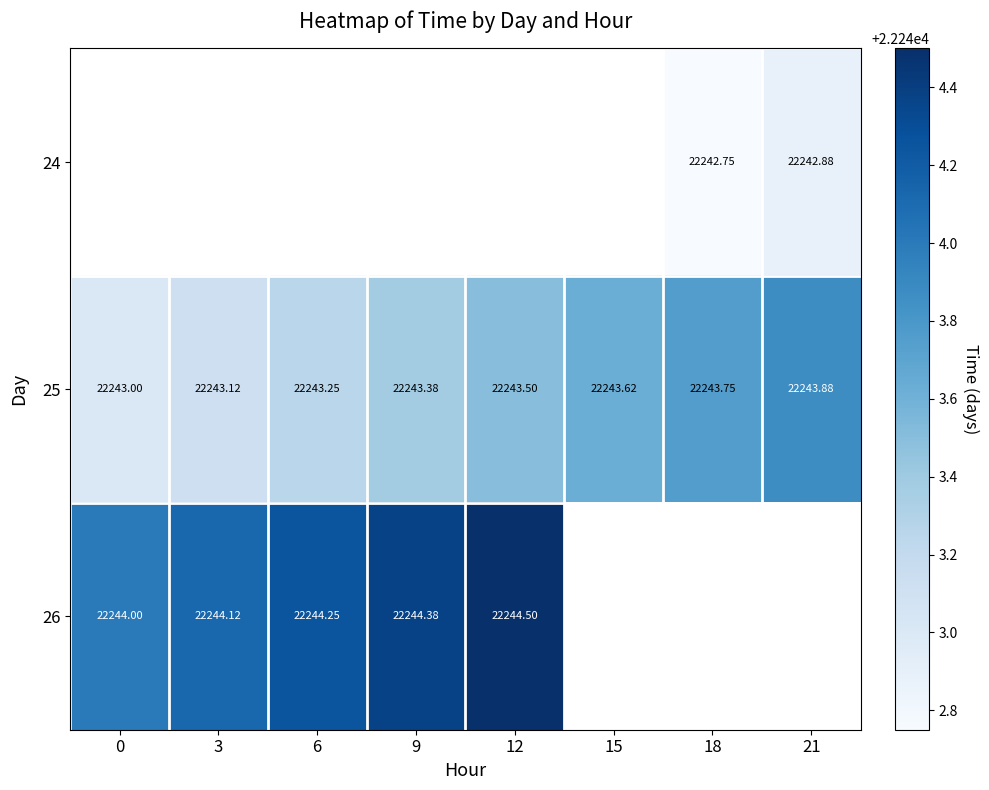

Which series has the largest range (max minus min)?

25